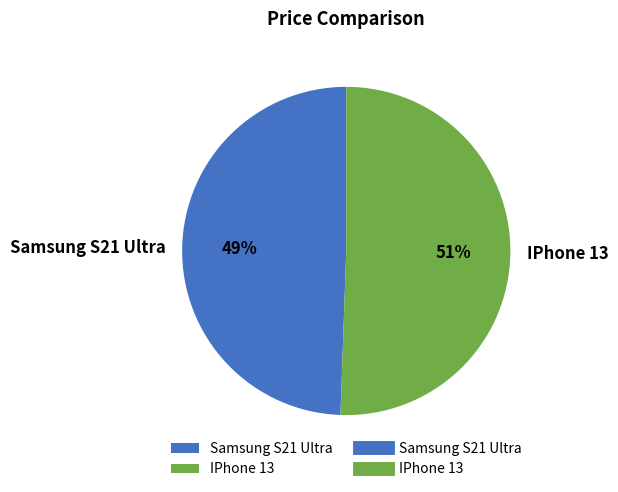

Between Samsung S21 Ultra and IPhone 13, which is larger?

IPhone 13